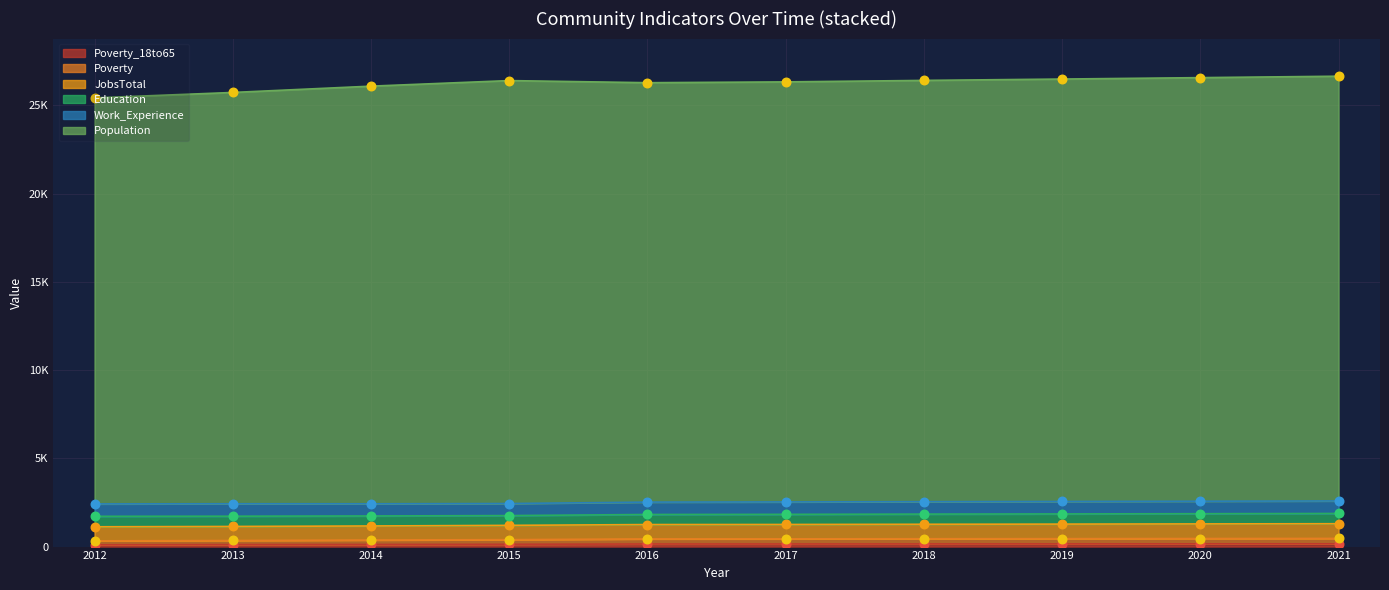

Which series has the largest total across all categories?

Population